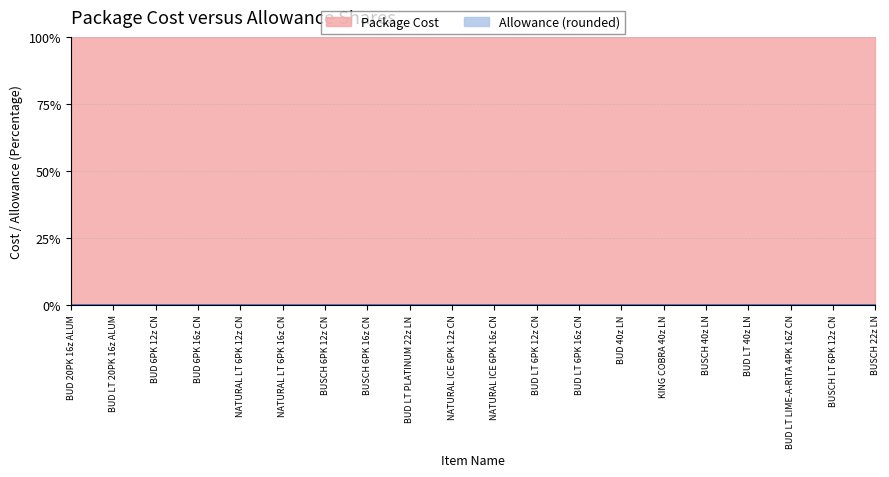

List the series in order of their overall mean, highest first.

Package Cost, Allowance